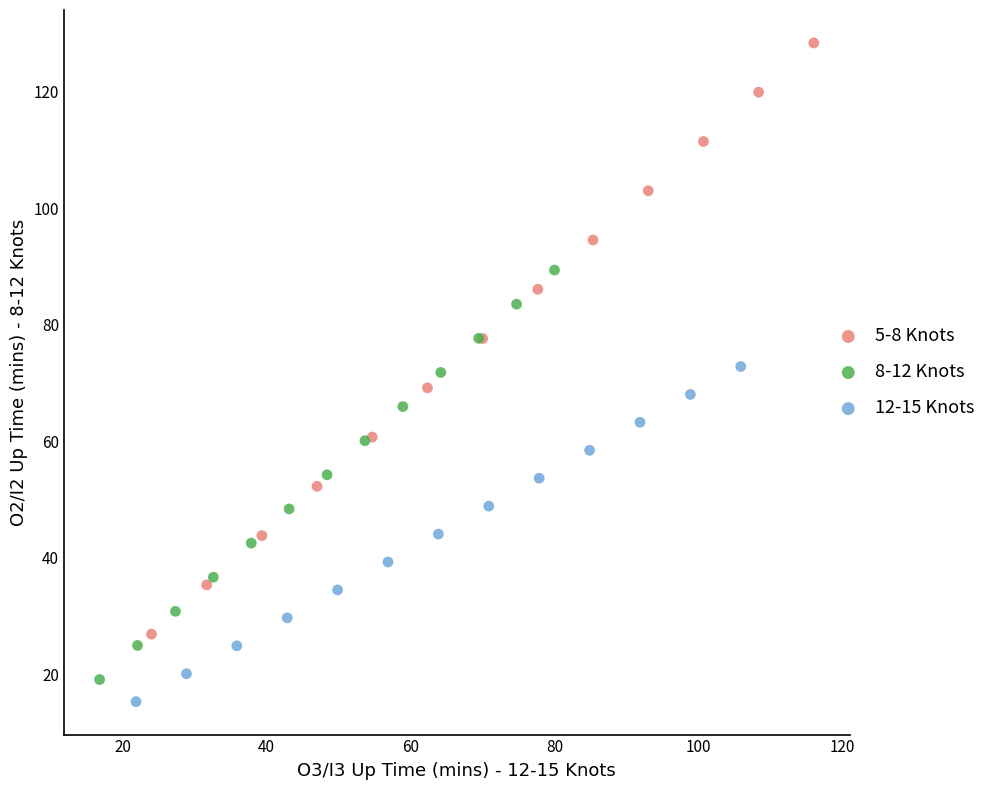

Which series contains the highest Y value?

5-8 Knots